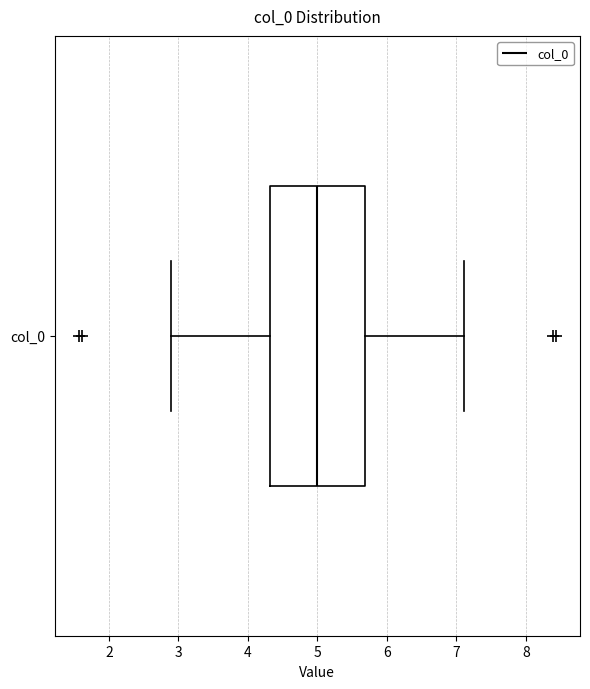

Where is the left edge of the box for col_0 on the x-axis? The values are not printed on the chart, so give them approximately, as read against the axis.

4.3